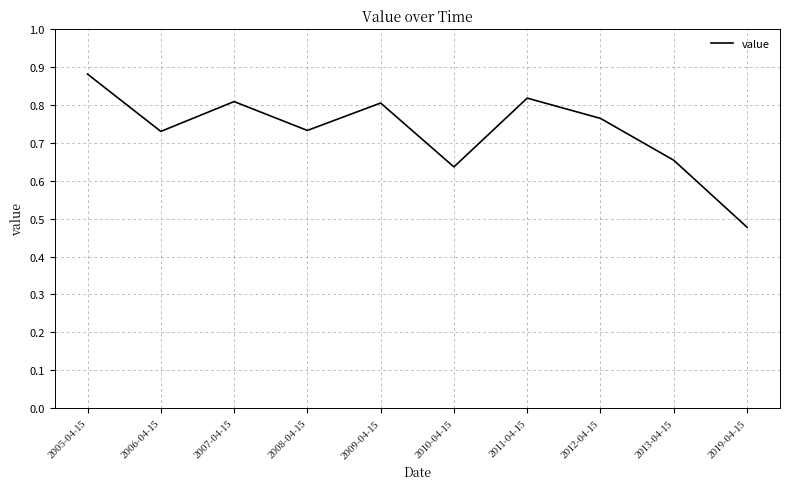

The chart shows a value of 1.2 at 2012-04-15. True or false?

False